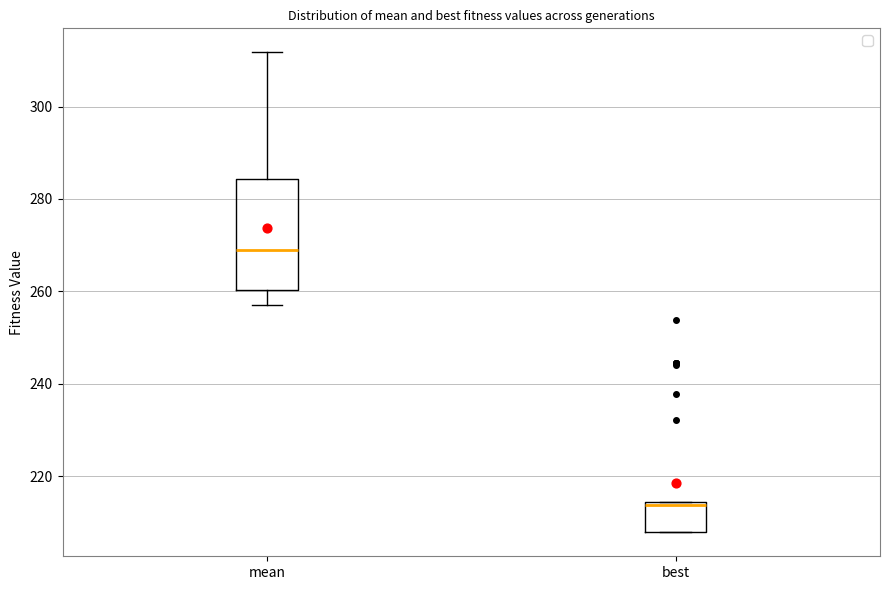

Which box is the tallest, from its lower edge to its upper edge?

mean